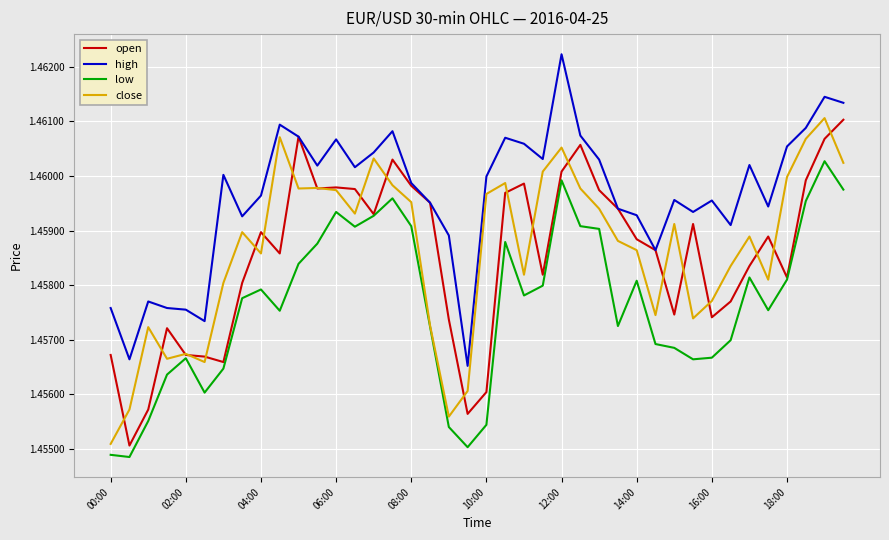

Which series has the largest total across all categories?

high